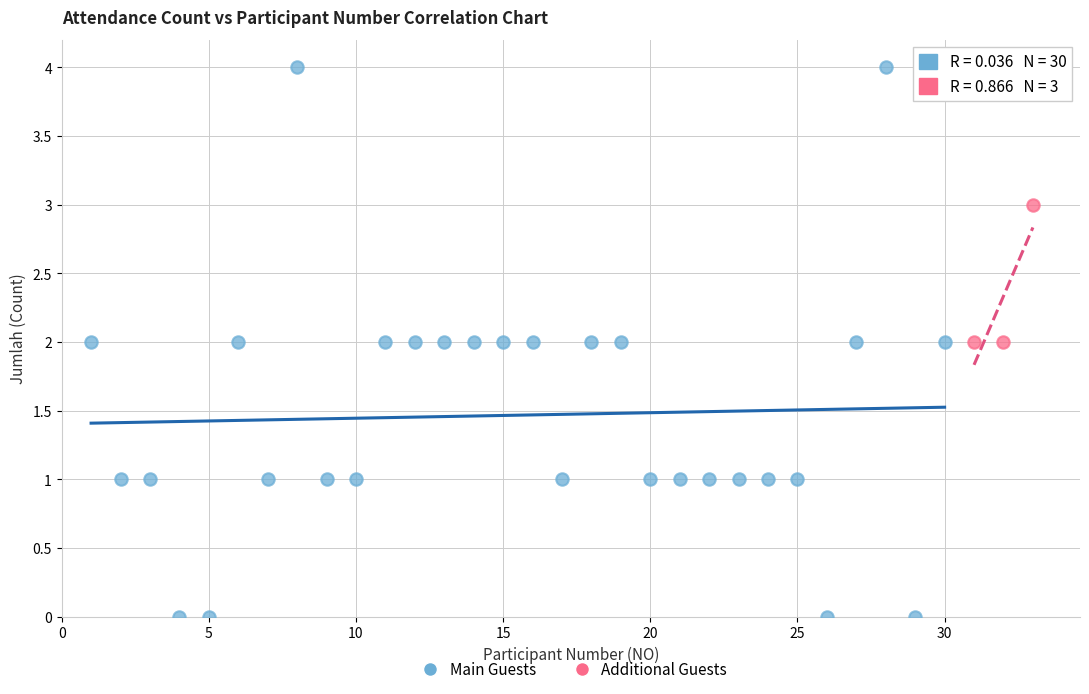

Which series reaches the minimum Y coordinate?

Main Guests